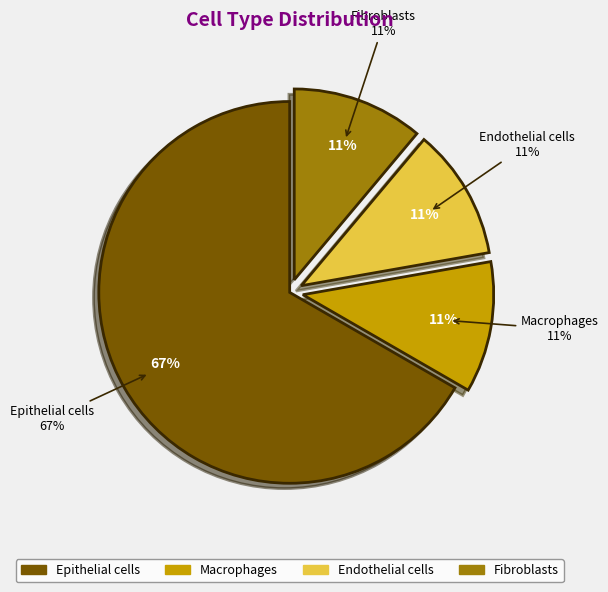

What percentage do Fibroblasts and Macrophages together represent?

22.2%